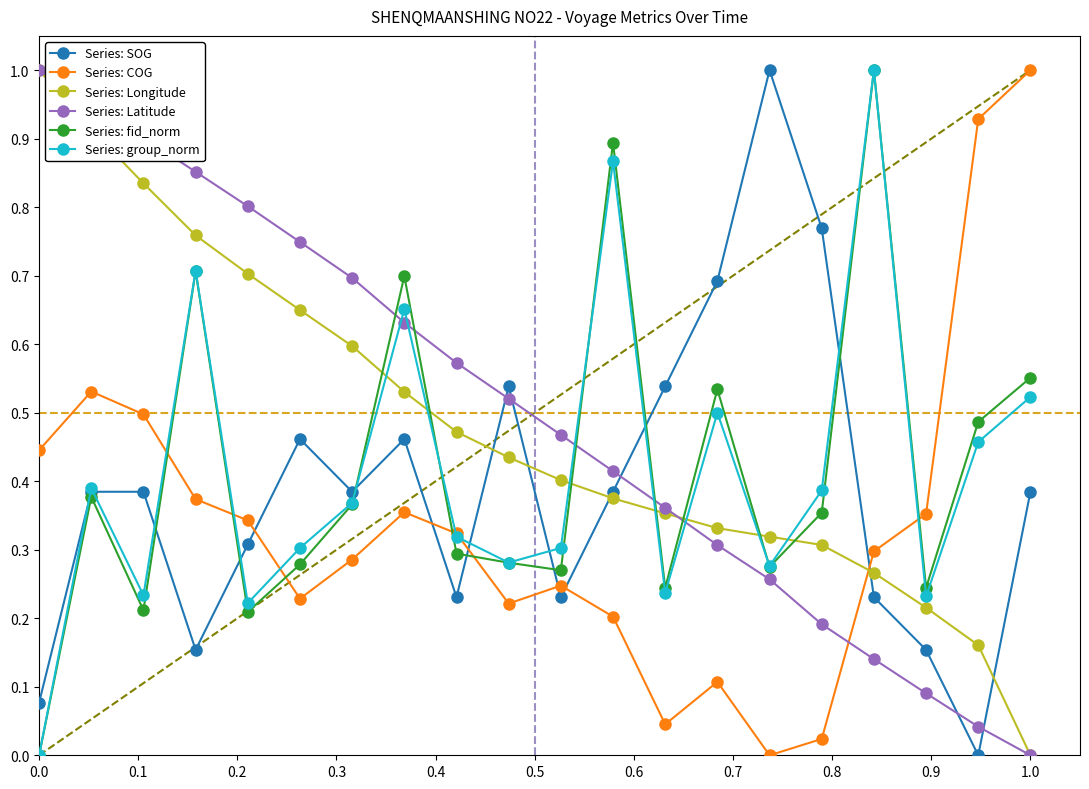

How many interior local peaks does the Series: COG series have?

4